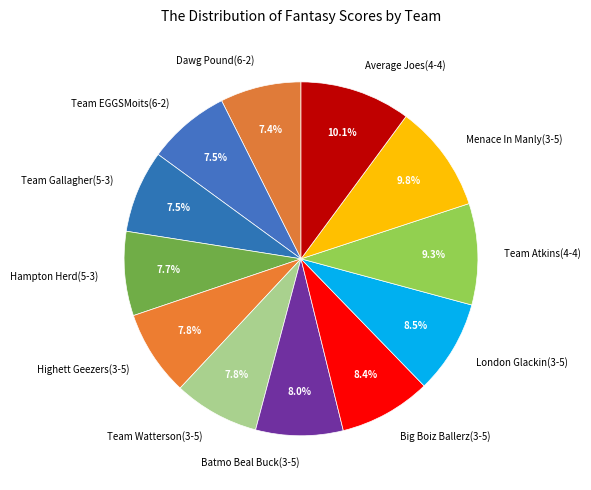

True or false: Hampton Herd(5-3) accounts for 8% of the total.

True